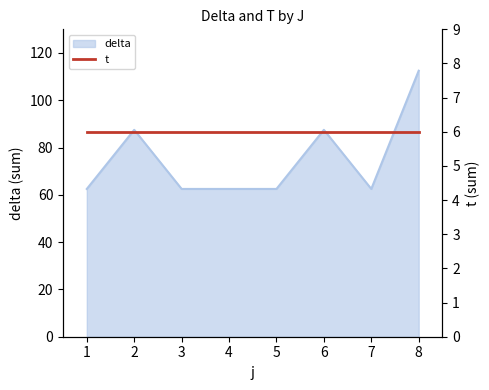

Where is the data nearest to the value 87?

2